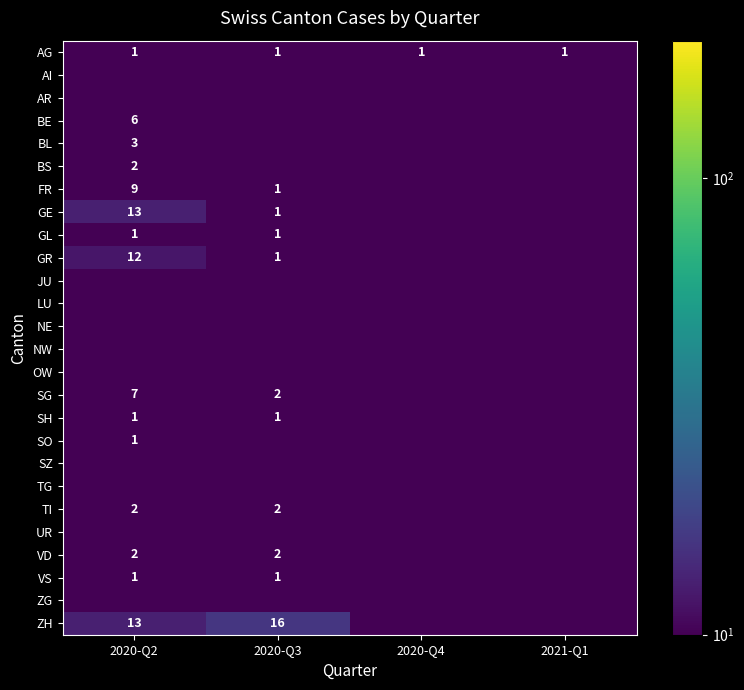

At which category does the chart reach its minimum across all series?

2020-Q2